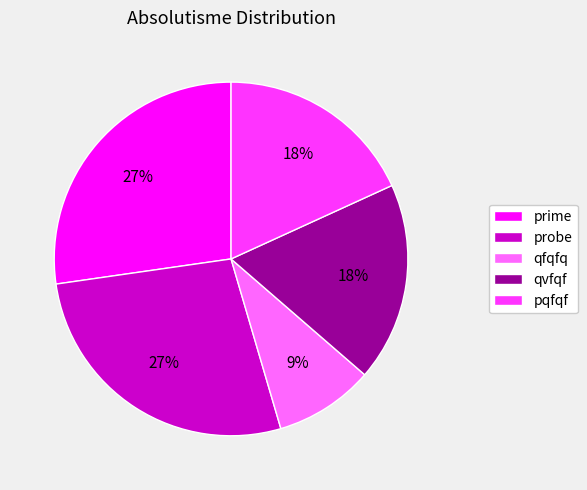

How many segments does this pie chart have?

5